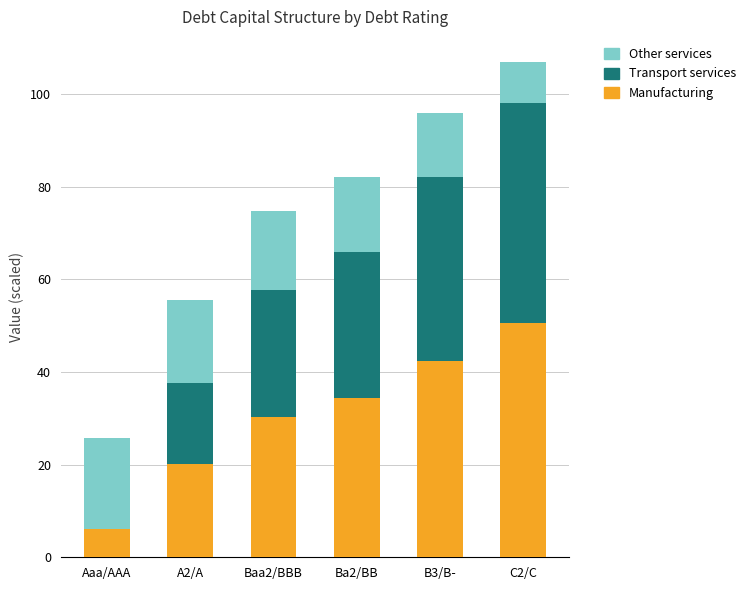

Count the number of categories in the chart.

6